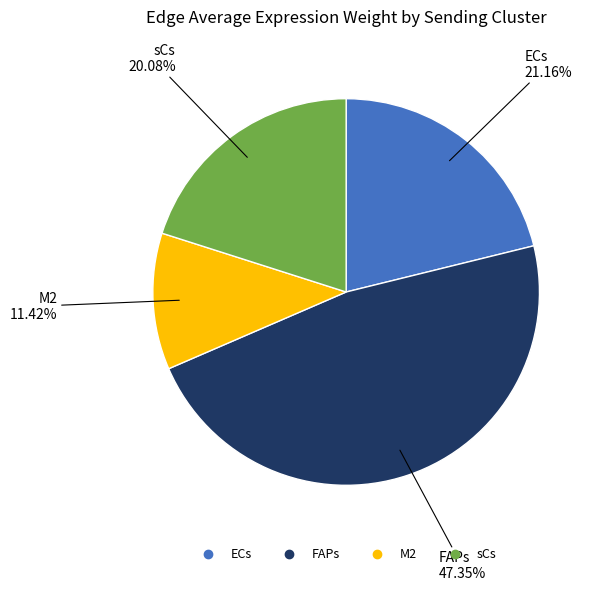

To the nearest percent, what is the average slice percentage?

25%